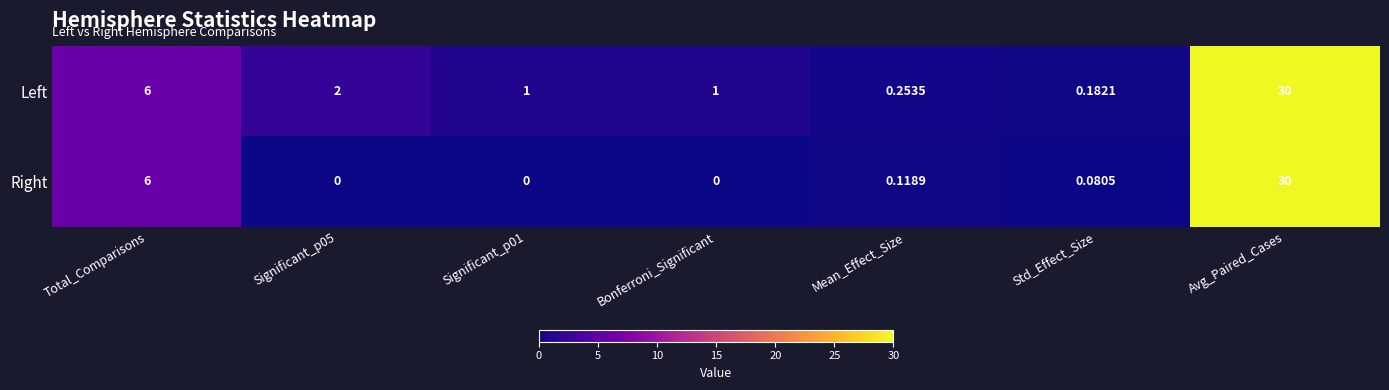

At which label is Left closest to 15?

Total_Comparisons